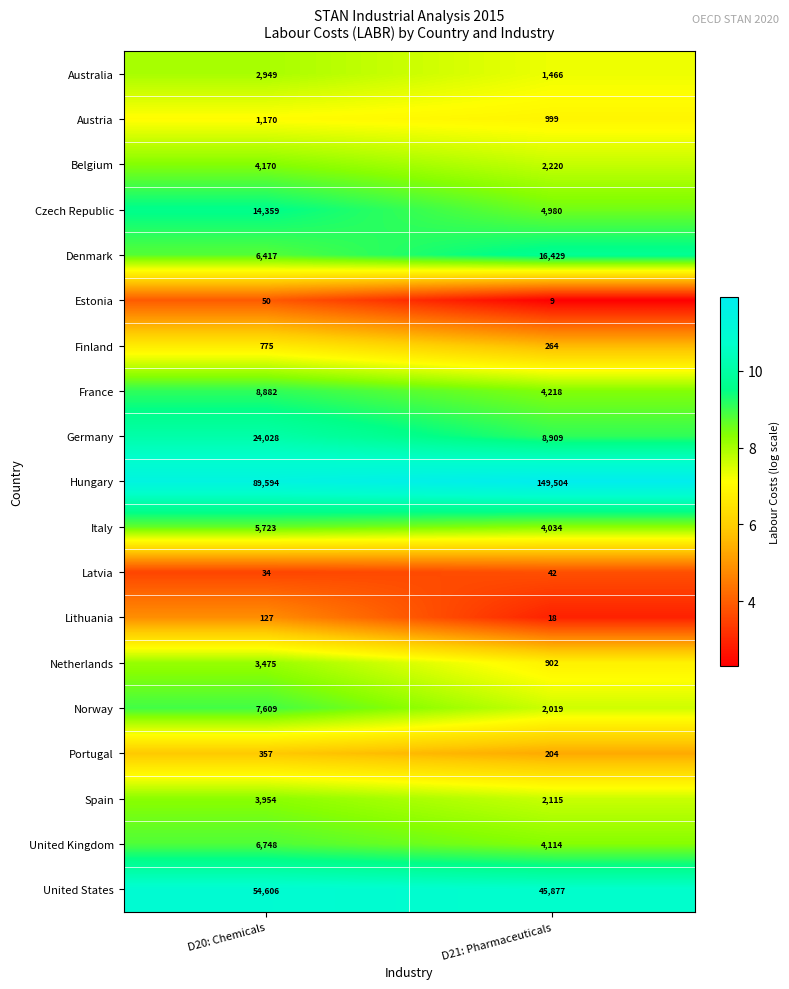

Which series has the widest spread of values?

Hungary